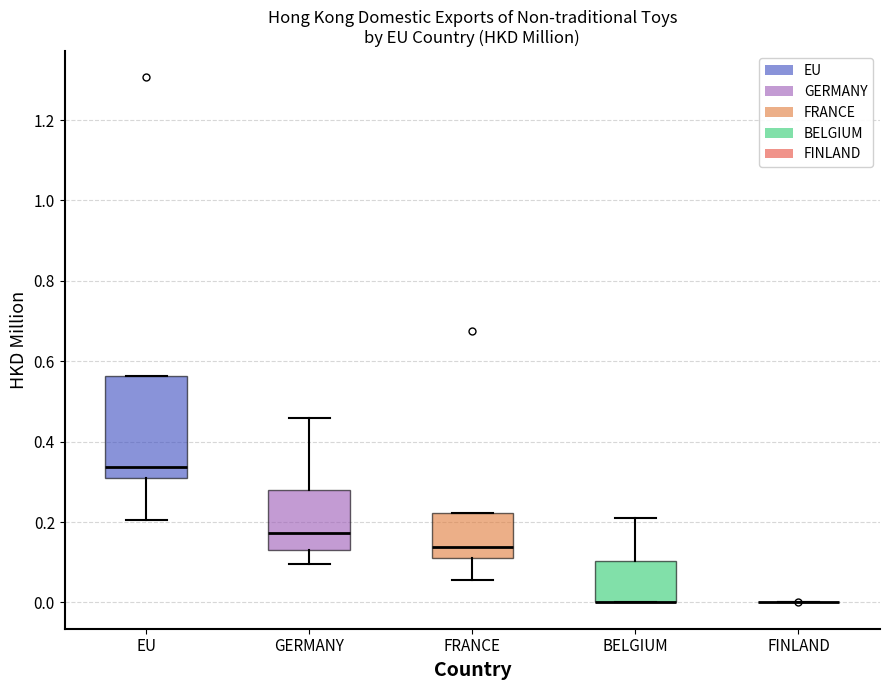

Reading left to right, read every box against the y-axis: the position of its median line, the range the box covers, and the ends of its whiskers. The values are not printed on the chart, so give them approximately, as read against the axis.

EU: median 0.34, box 0.32 to 0.56, whiskers 0.20 to 0.56
GERMANY: median 0.18, box 0.14 to 0.28, whiskers 0.10 to 0.46
FRANCE: median 0.14, box 0.12 to 0.22, whiskers 0.06 to 0.22
BELGIUM: median 0.00 (drawn on the box's lower edge), box 0.00 to 0.10, whiskers 0.00 to 0.22
FINLAND: box collapsed to a line at 0.00, whiskers 0.00 to 0.00